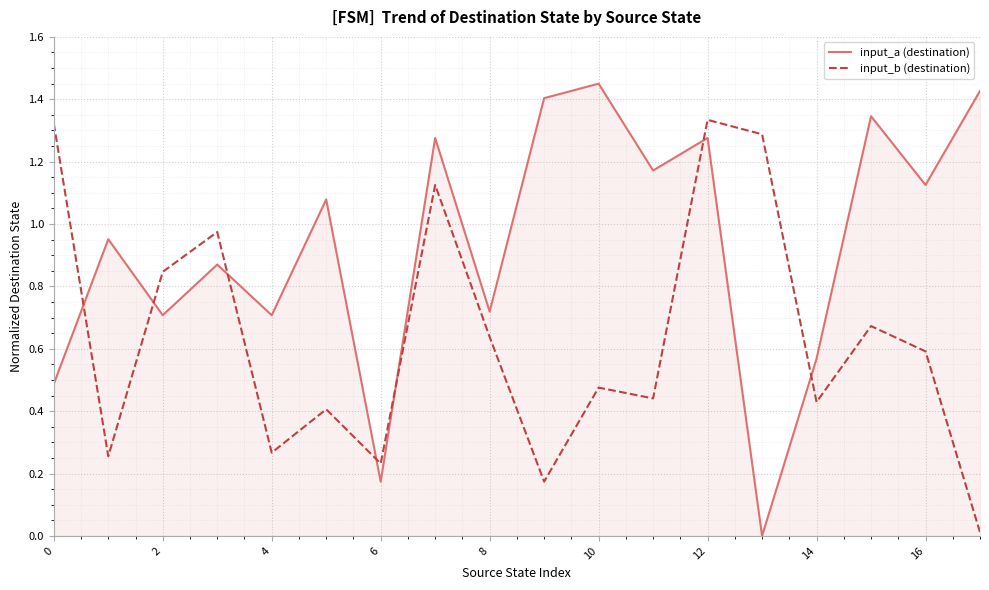

List the series in order of their peak value, highest first.

input_a (destination), input_b (destination)